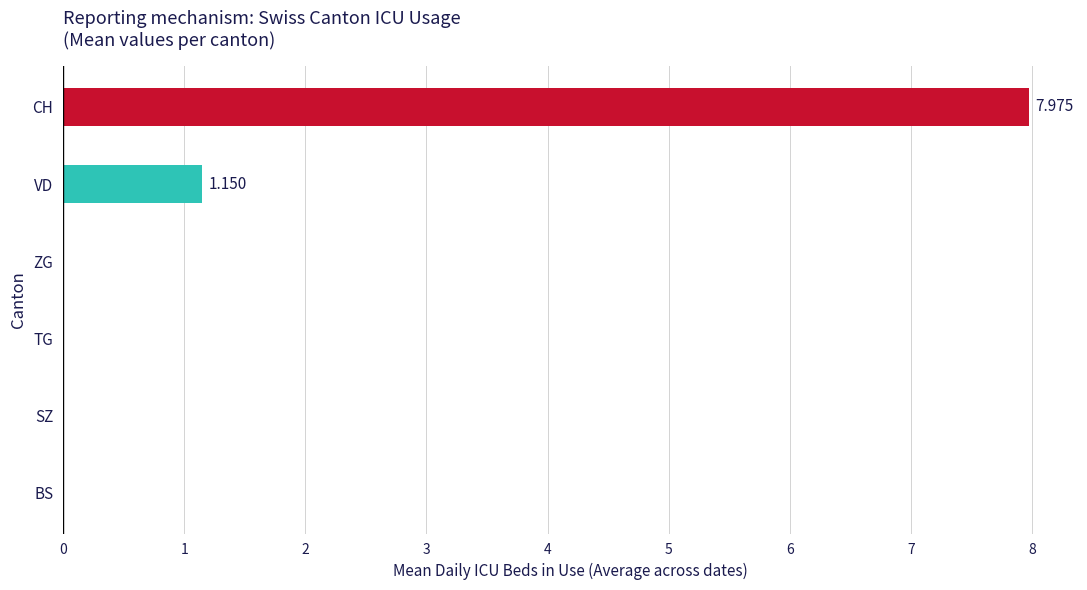

At which category does the chart reach its peak across all series?

CH